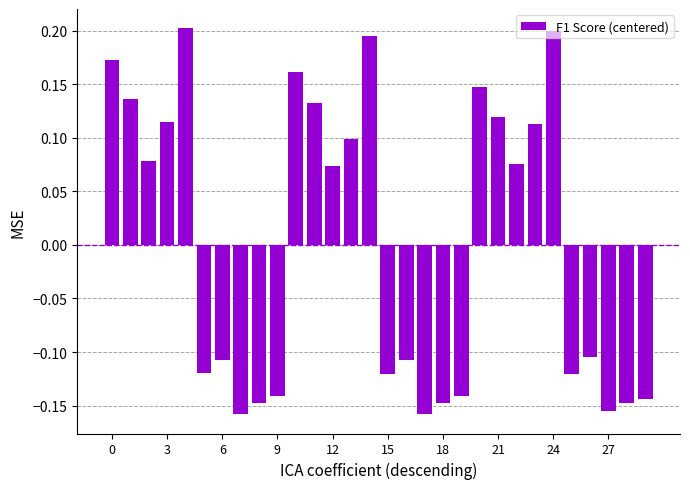

What is the difference between the second highest and second lowest values?

0.4